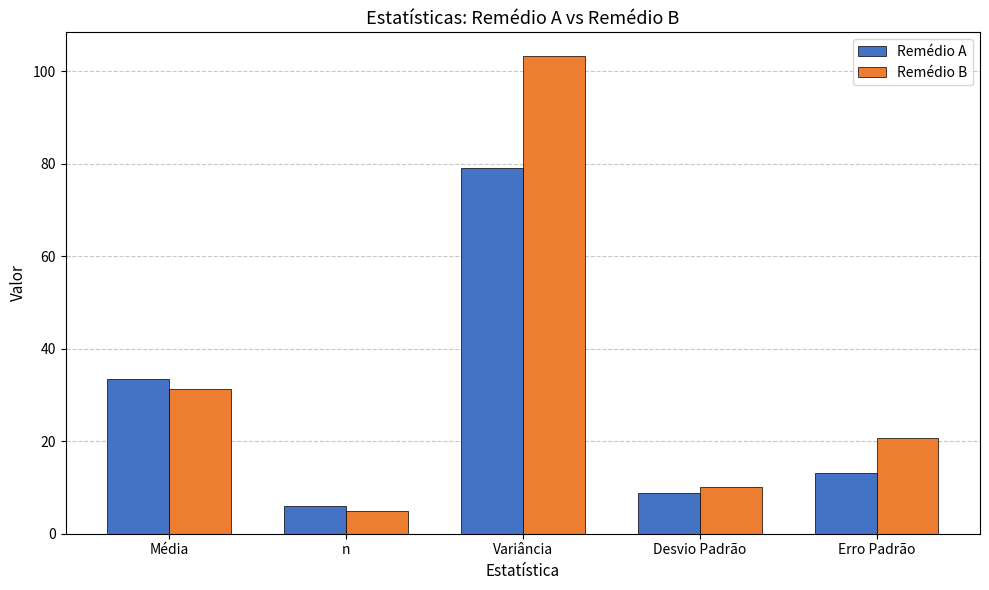

What is the highest value of the Remédio A series?

79.1